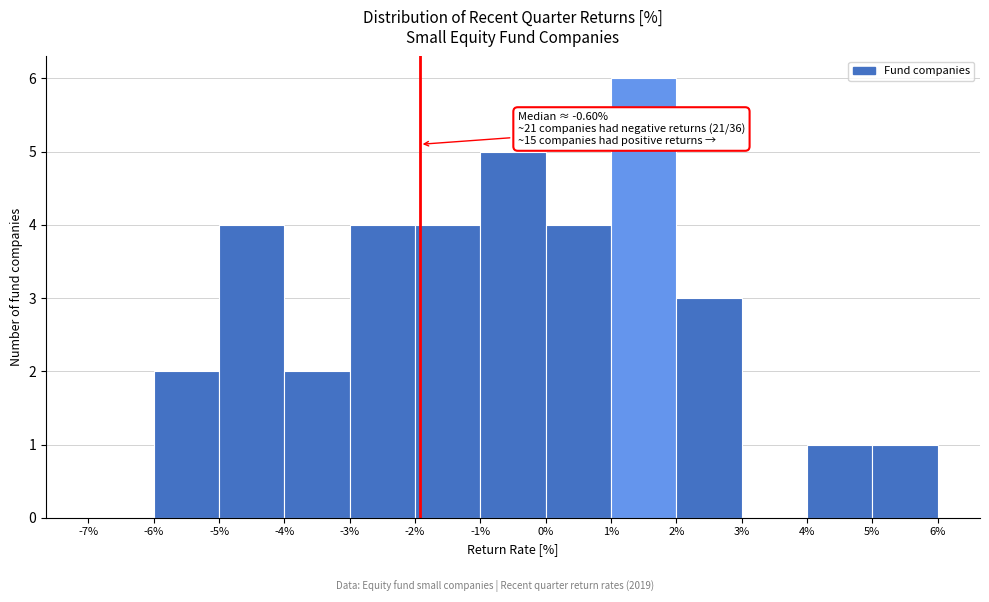

Over which range of the x-axis is the bar tallest?

1% to 2%